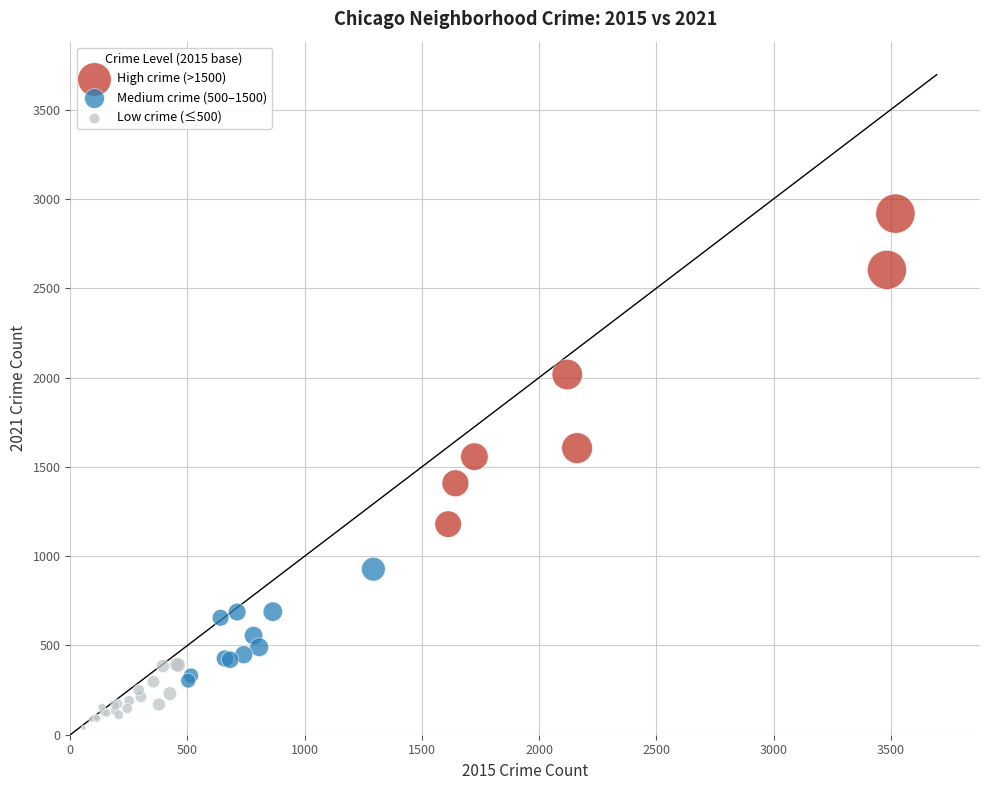

Which series has the largest Y range (max minus min)?

High crime (>1500)